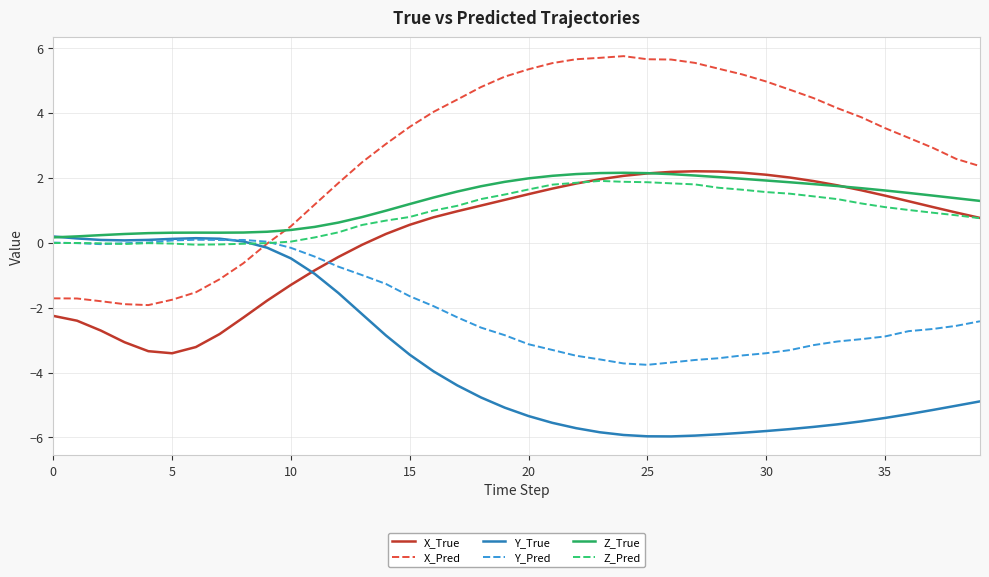

Which series has the largest total across all categories?

X_Pred